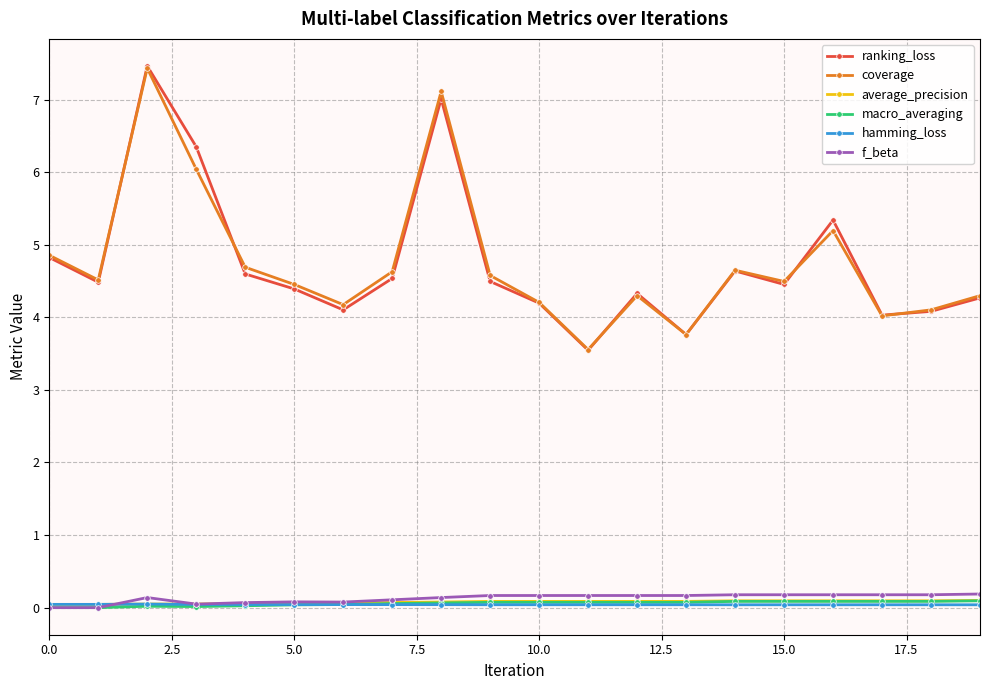

At how many categories does at least one series exceed 5?

4